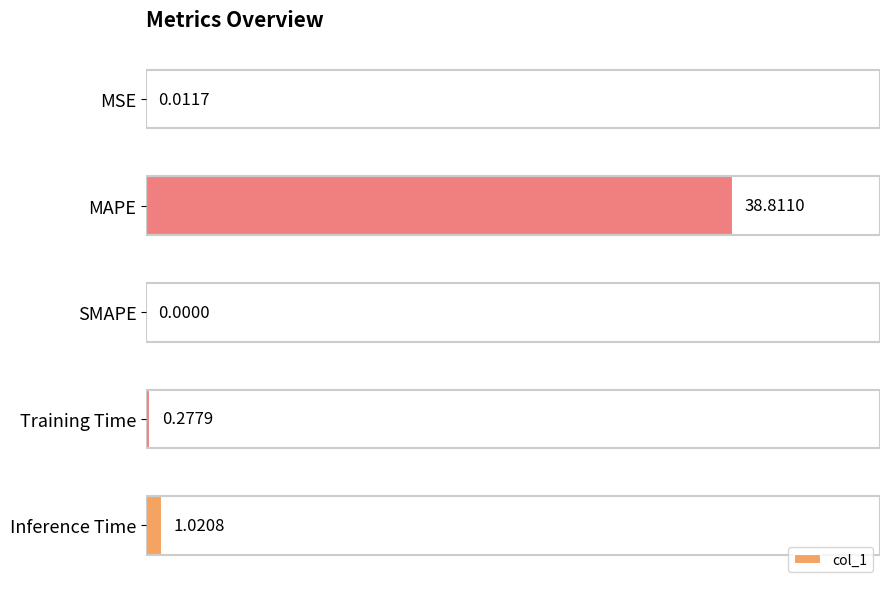

What is the sum of all values?

40.1